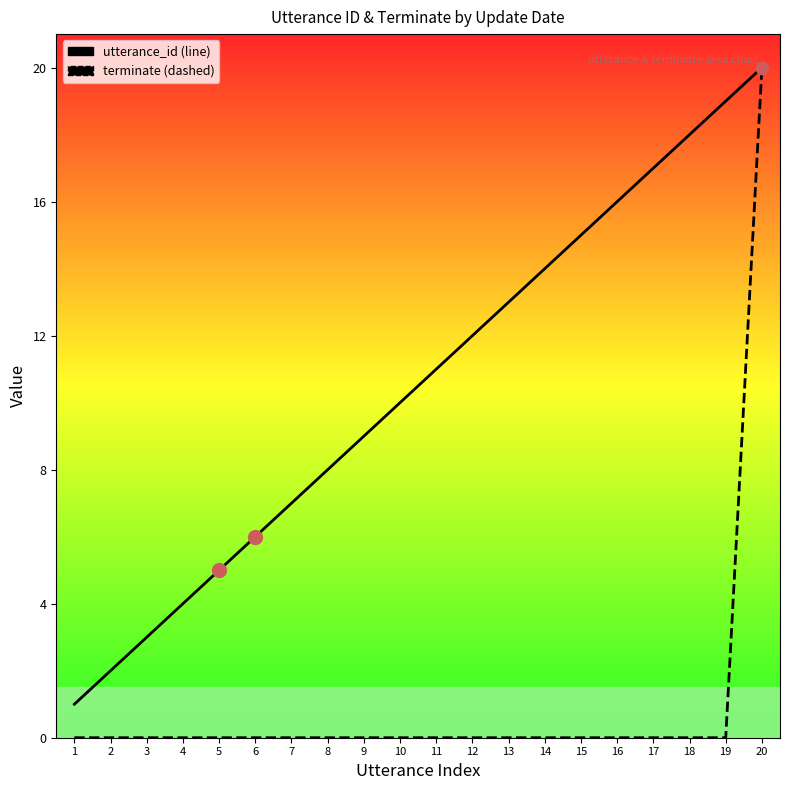

At how many categories does at least one series exceed 17?

3